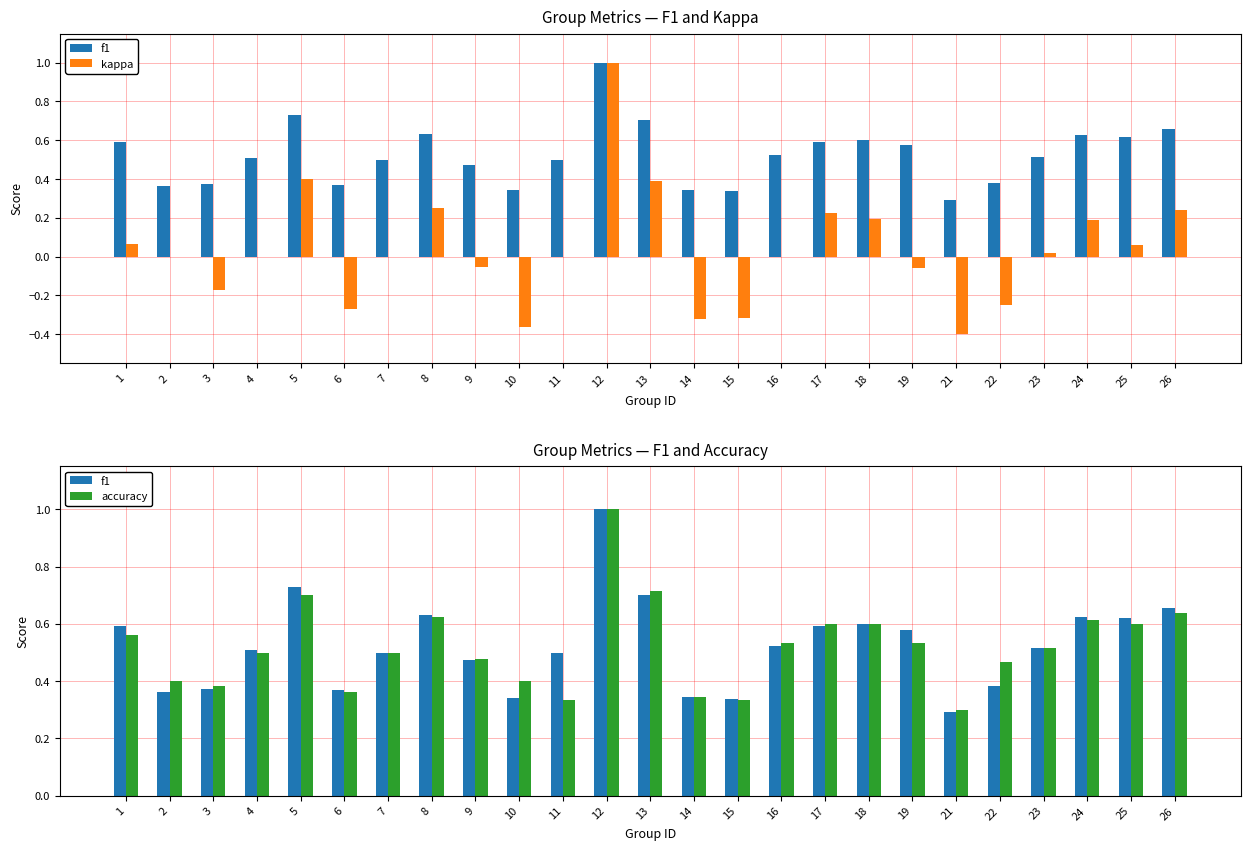

Reading right to left, what are all the values shown in this chart?

f1: 26=0.7	25=0.6	24=0.6	23=0.5	22=0.4	21=0.3	19=0.6	18=0.6	17=0.6	16=0.5	15=0.3	14=0.3	13=0.7	12=1.0	11=0.5	10=0.3	9=0.5	8=0.6	7=0.5	6=0.4	5=0.7	4=0.5	3=0.4	2=0.4	1=0.6
kappa: 26=0.2	25=0.1	24=0.2	23=0.0	22=-0.2	21=-0.4	19=-0.1	18=0.2	17=0.2	16=0.0	15=-0.3	14=-0.3	13=0.4	12=1.0	11=0.0	10=-0.4	9=-0.1	8=0.2	7=0.0	6=-0.3	5=0.4	4=0.0	3=-0.2	2=0.0	1=0.1
accuracy: 26=0.6	25=0.6	24=0.6	23=0.5	22=0.5	21=0.3	19=0.5	18=0.6	17=0.6	16=0.5	15=0.3	14=0.3	13=0.7	12=1.0	11=0.3	10=0.4	9=0.5	8=0.6	7=0.5	6=0.4	5=0.7	4=0.5	3=0.4	2=0.4	1=0.6